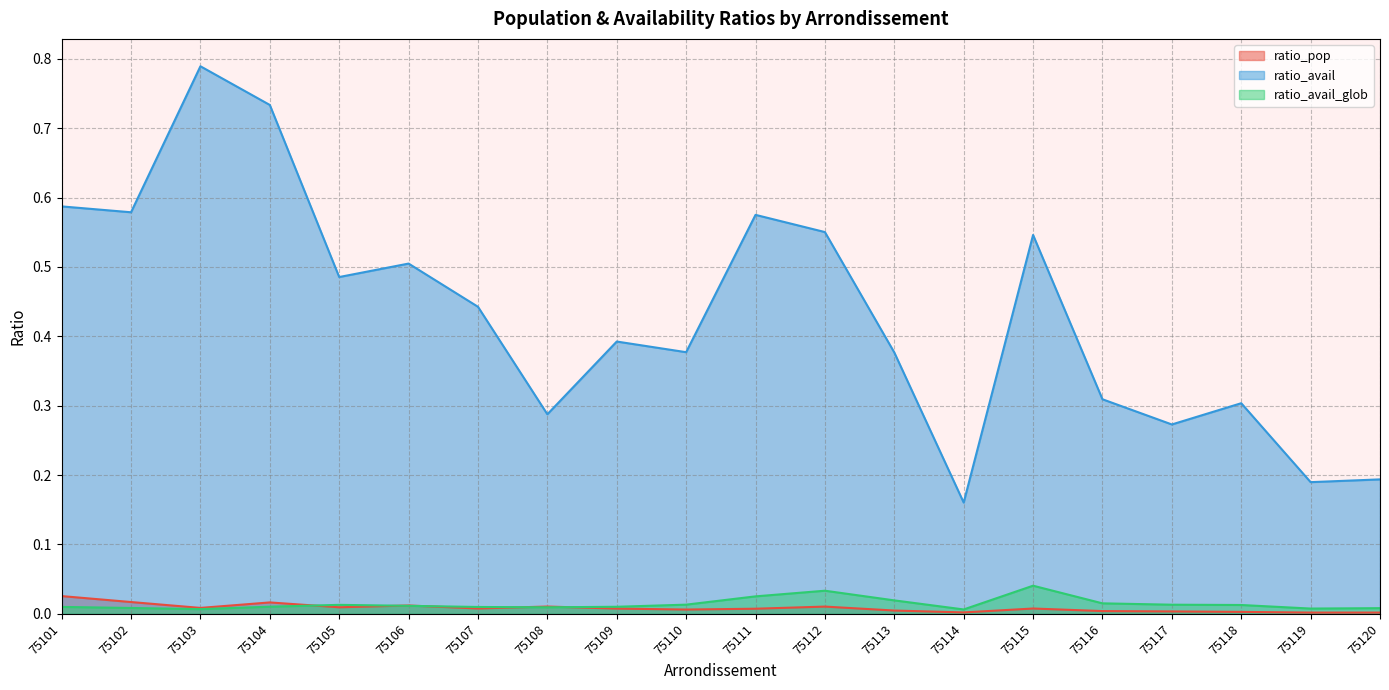

At which category does the chart reach its minimum across all series?

75119